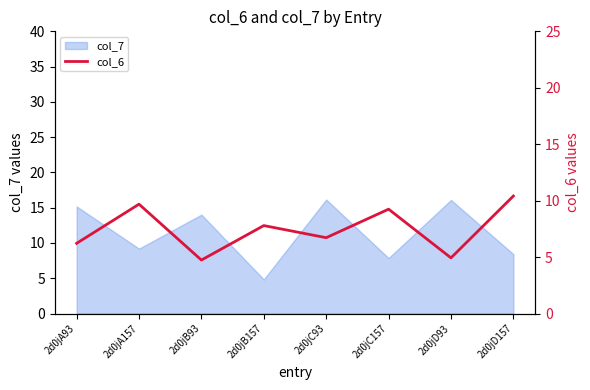

Which category has the lowest value in the col_7 series?

2d0jB157